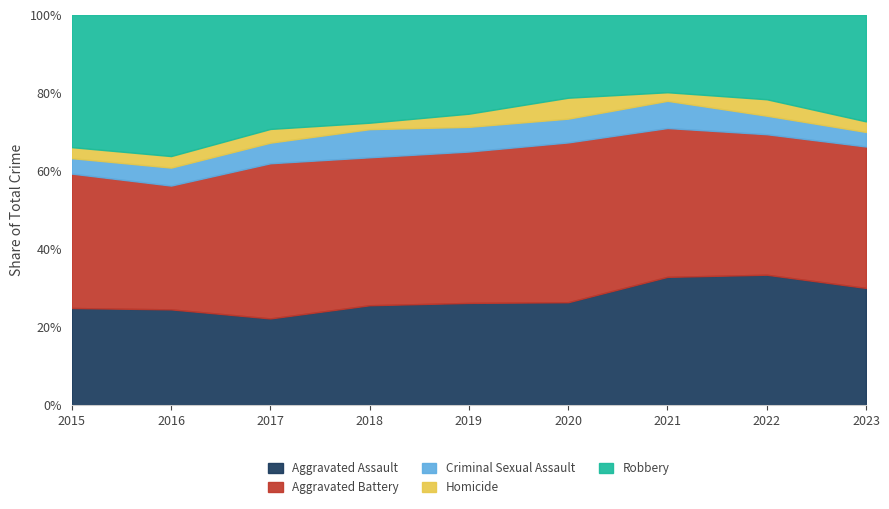

What is the total value across all series at 2023?

100.0